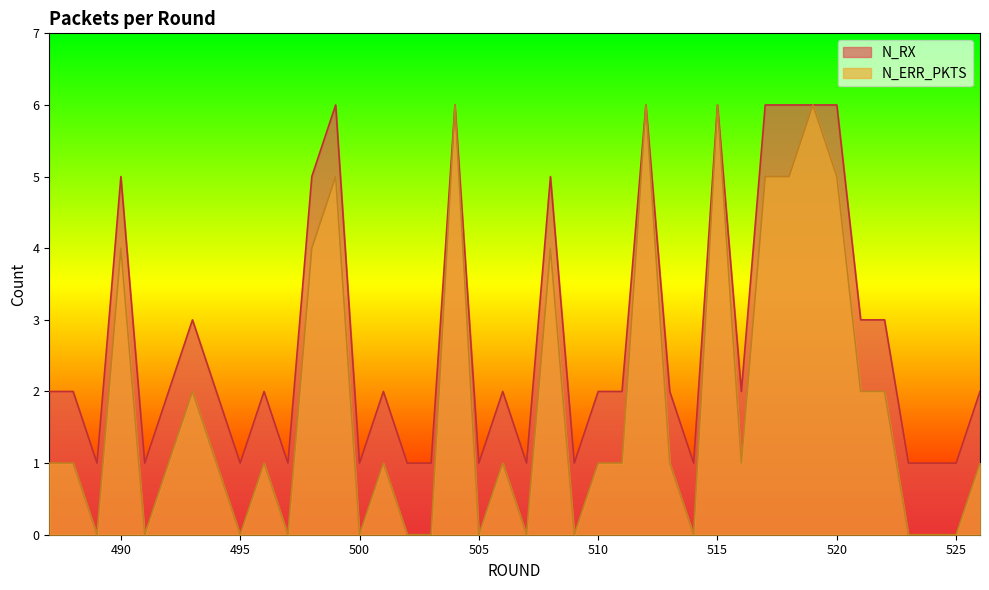

Which series has the largest total across all categories?

N_RX